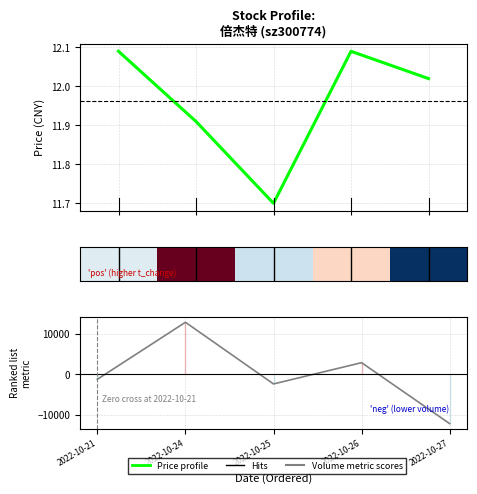

What is the difference between the Price profile values at 2022-10-27 and 2022-10-24?

0.1